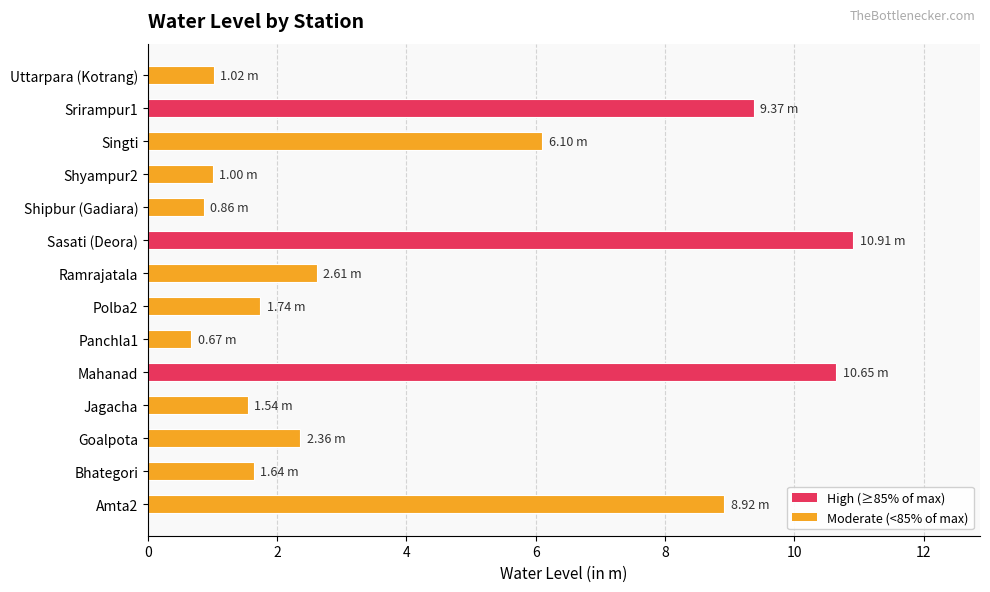

What is the difference between the maximum and minimum values?

10.2